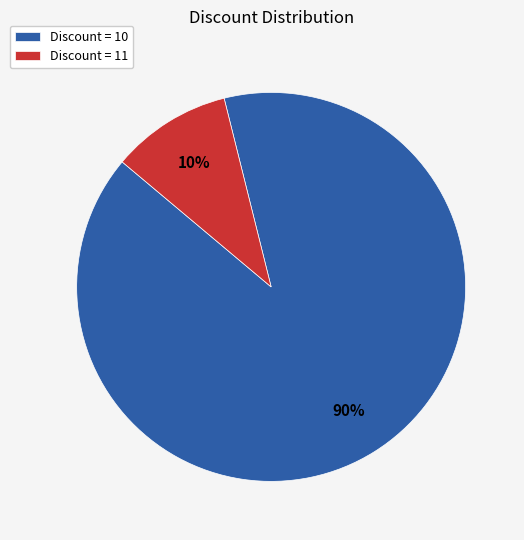

How many segments does this pie chart have?

2